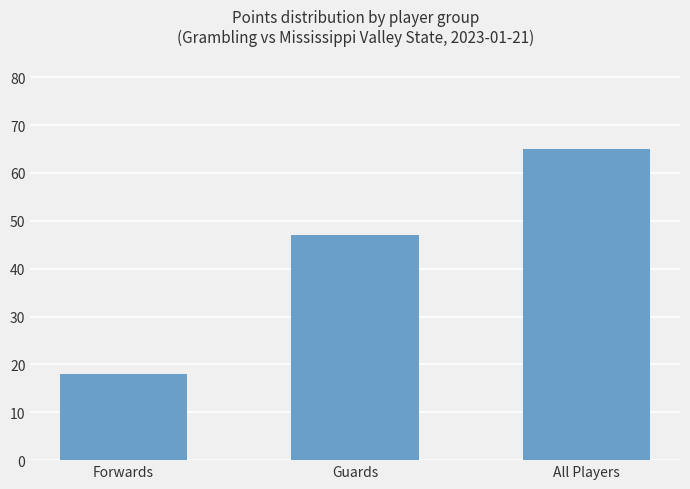

What is the value of the 3rd bar from the left?

65